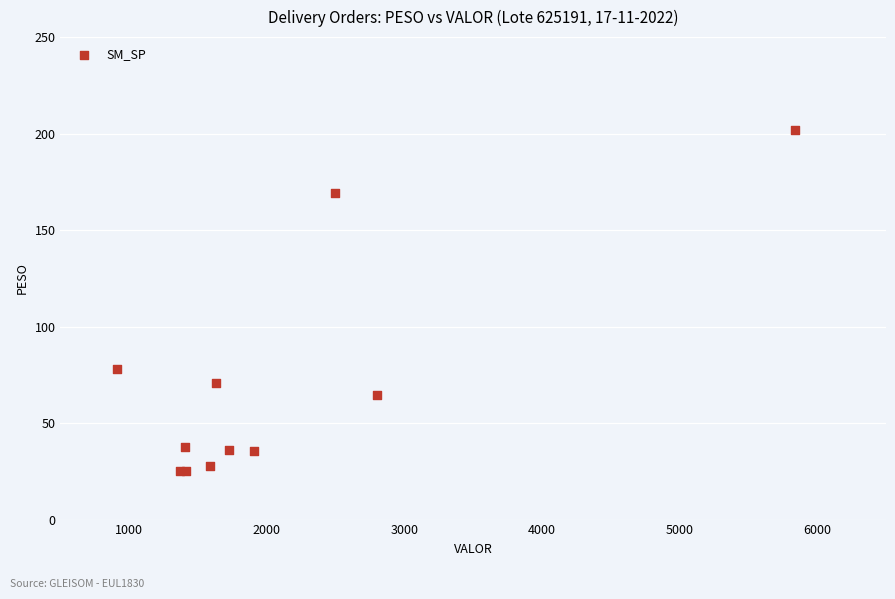

What Y value in the scatter plot is closest to 113?

78.1